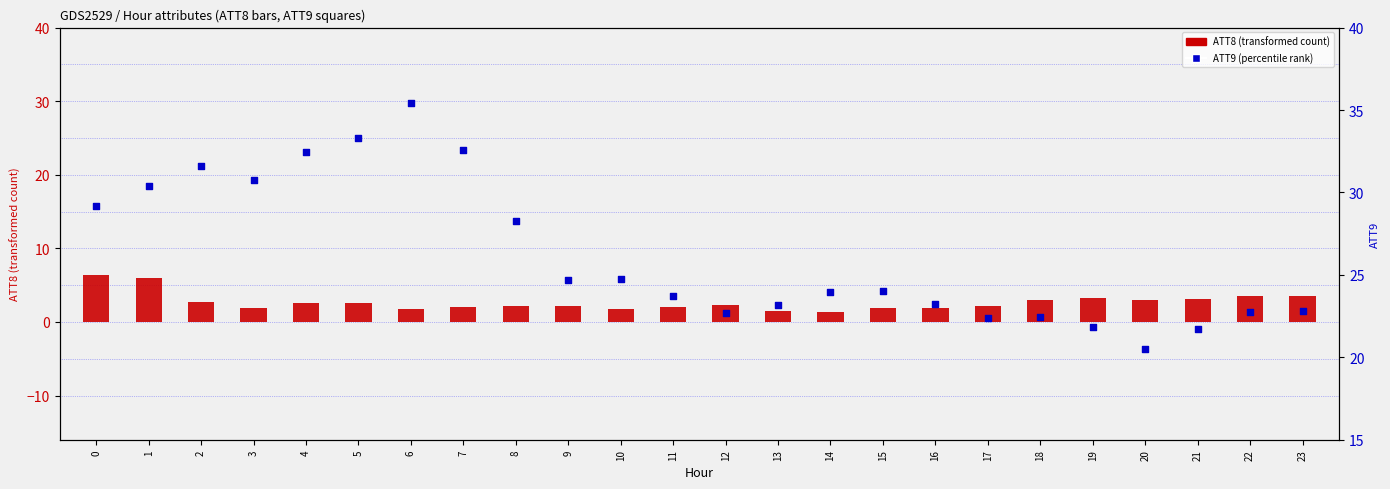

Which series reaches the minimum Y coordinate?

ATT8